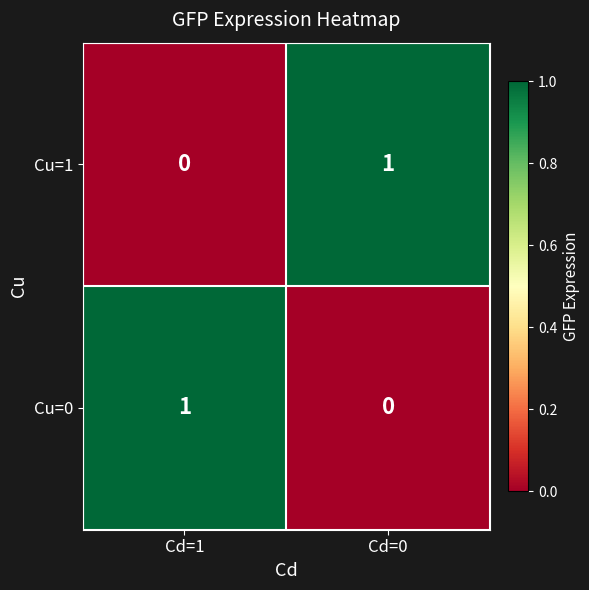

Reading left to right, transcribe all the data shown in this chart.

Cu=1: 0	1
Cu=0: 1	0